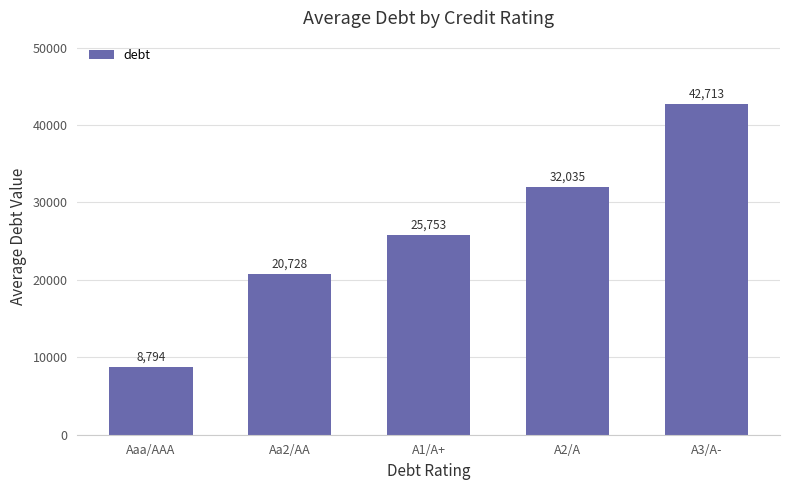

Is it true that the value at A2/A is 32034.5?

True